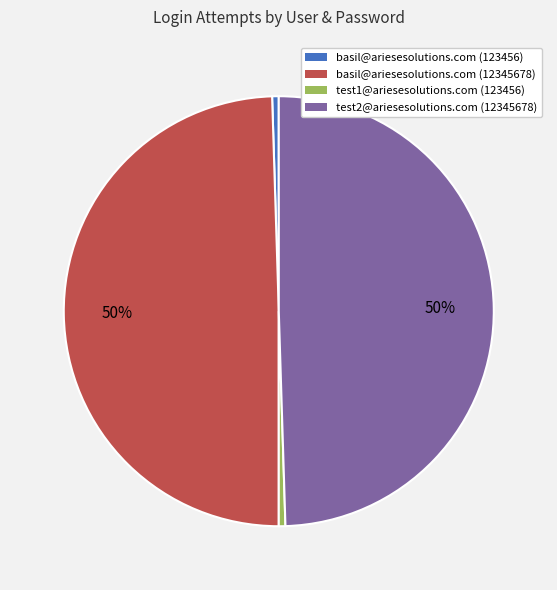

Between test1@ariesesolutions.com (123456) and basil@ariesesolutions.com (12345678), which is larger?

basil@ariesesolutions.com (12345678)